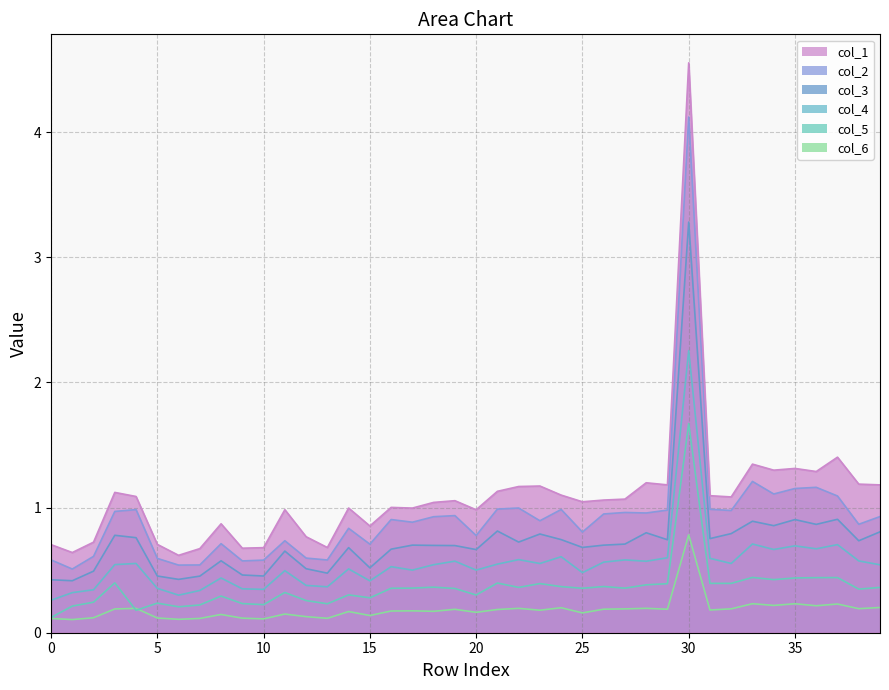

What is the value of the col_6 point at the 3rd from the left?

0.1